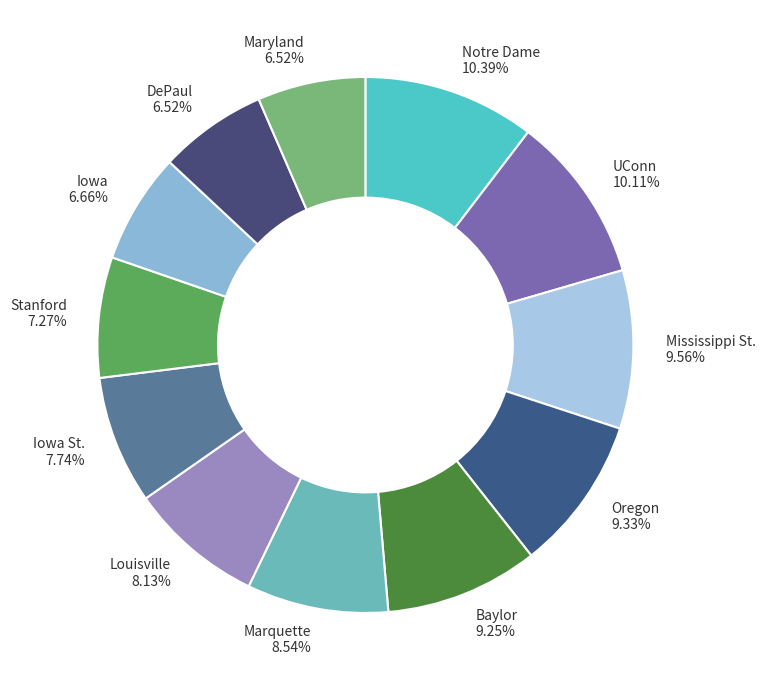

Combined, do Notre Dame and Iowa account for over 50%?

No